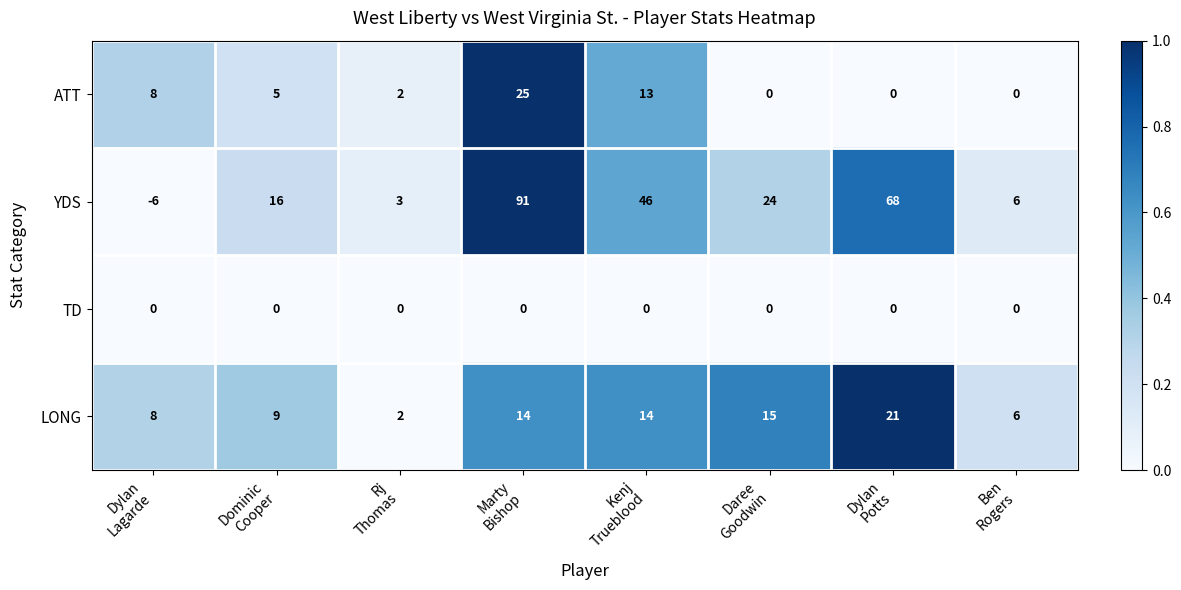

List the series in order of their peak value, lowest first.

TD, LONG, ATT, YDS